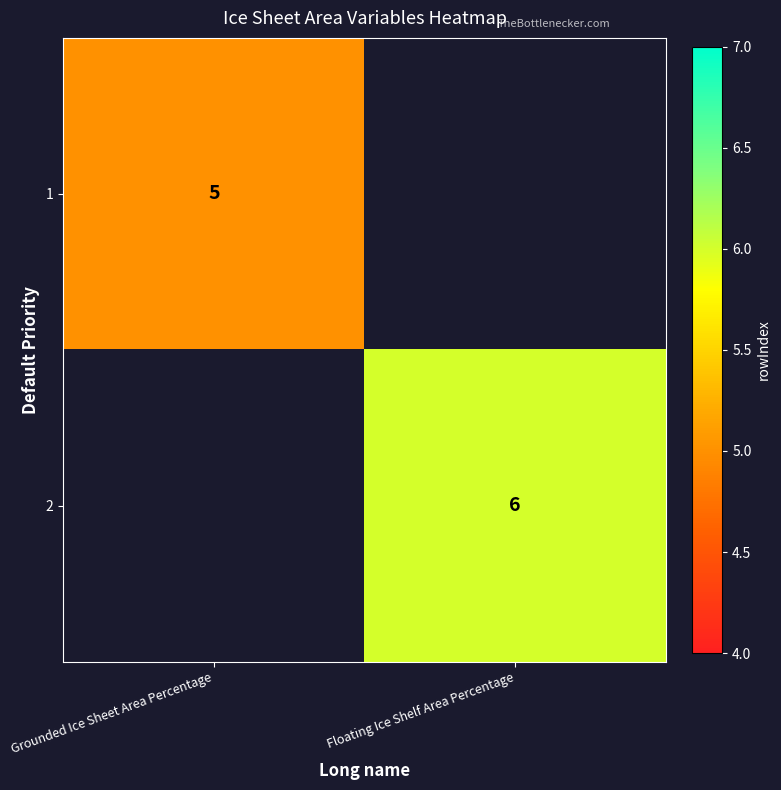

What is the greatest value displayed?

6.0